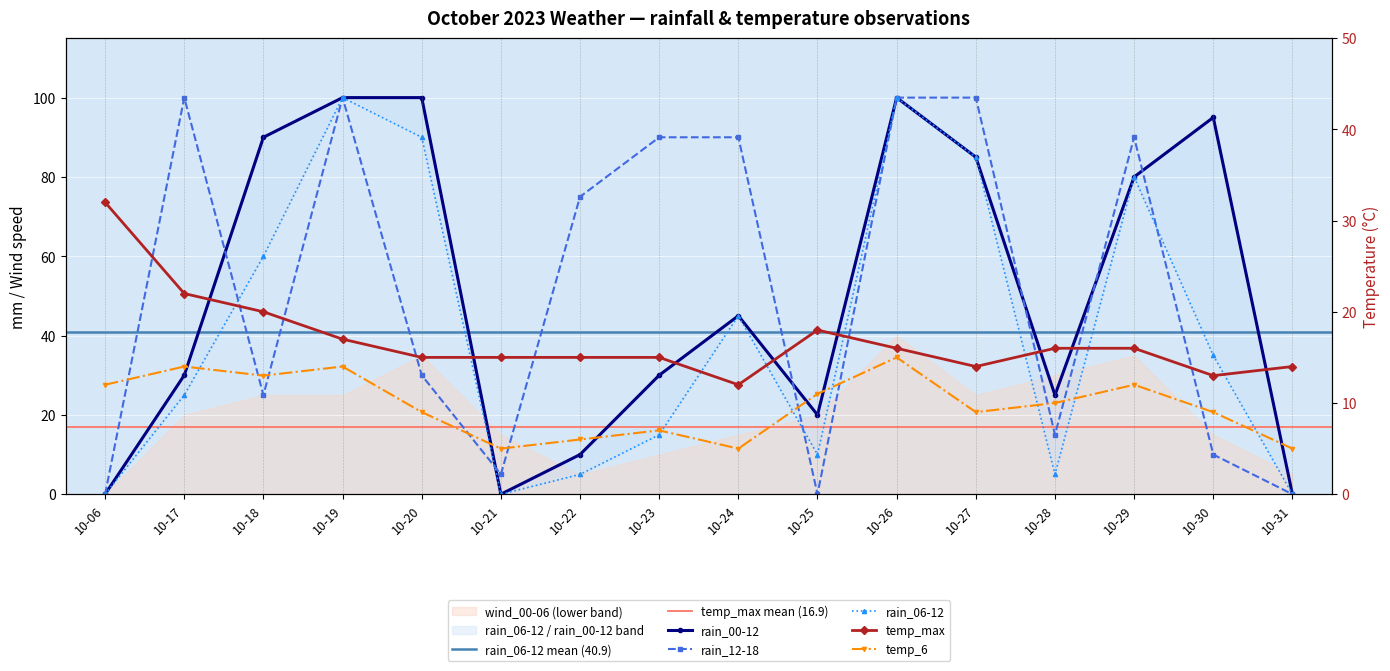

Where is the first local minimum for temp_6?

10-18